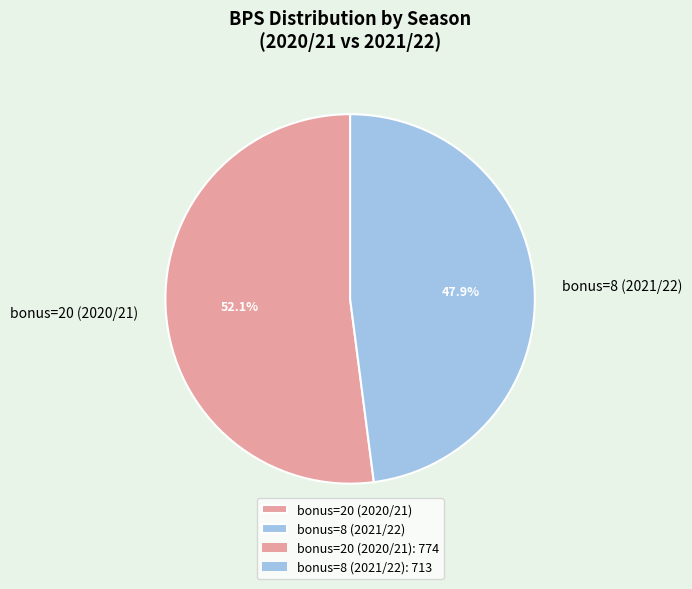

Which has a higher value, bonus=20 (2020/21) or bonus=8 (2021/22)?

bonus=20 (2020/21)